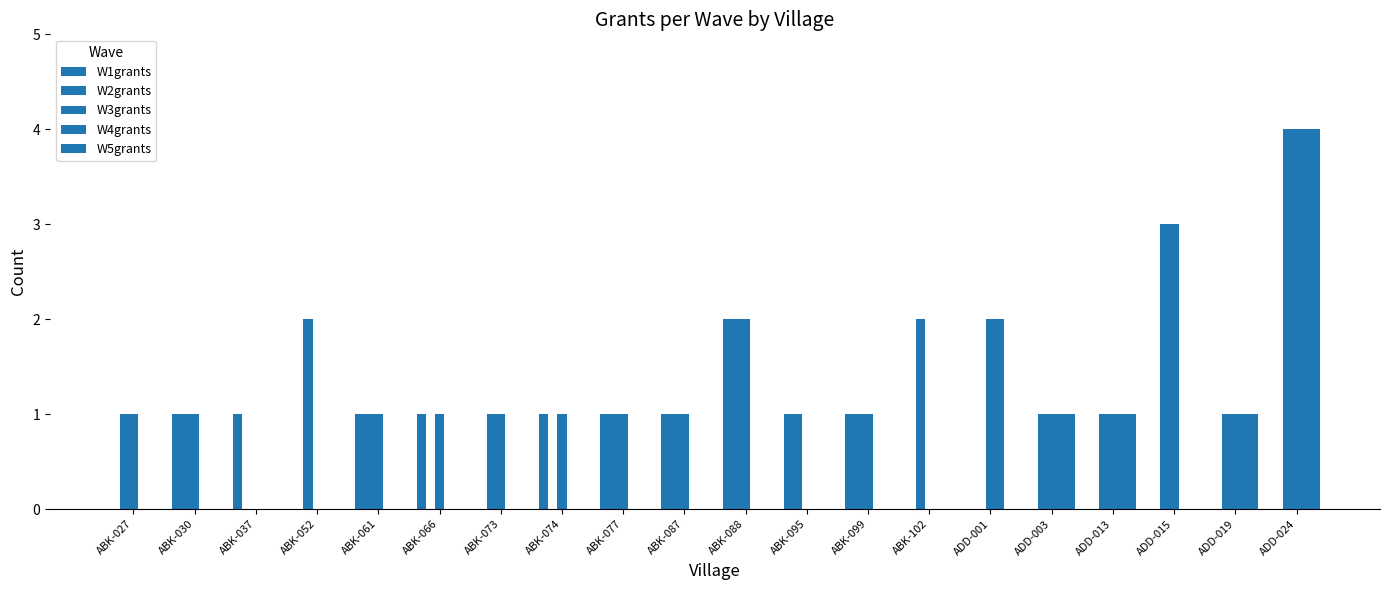

How many distinct data groups are displayed?

5